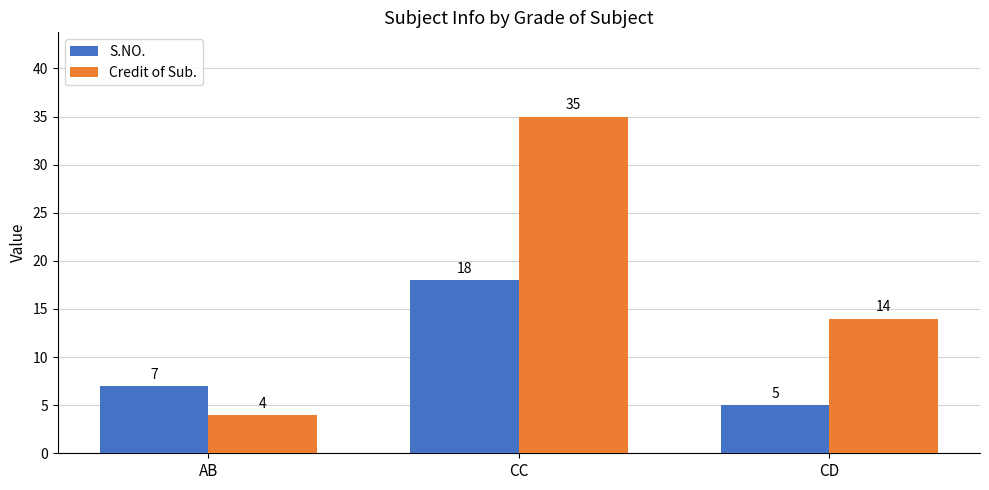

How many Credit of Sub. values are between 4 and 35?

3